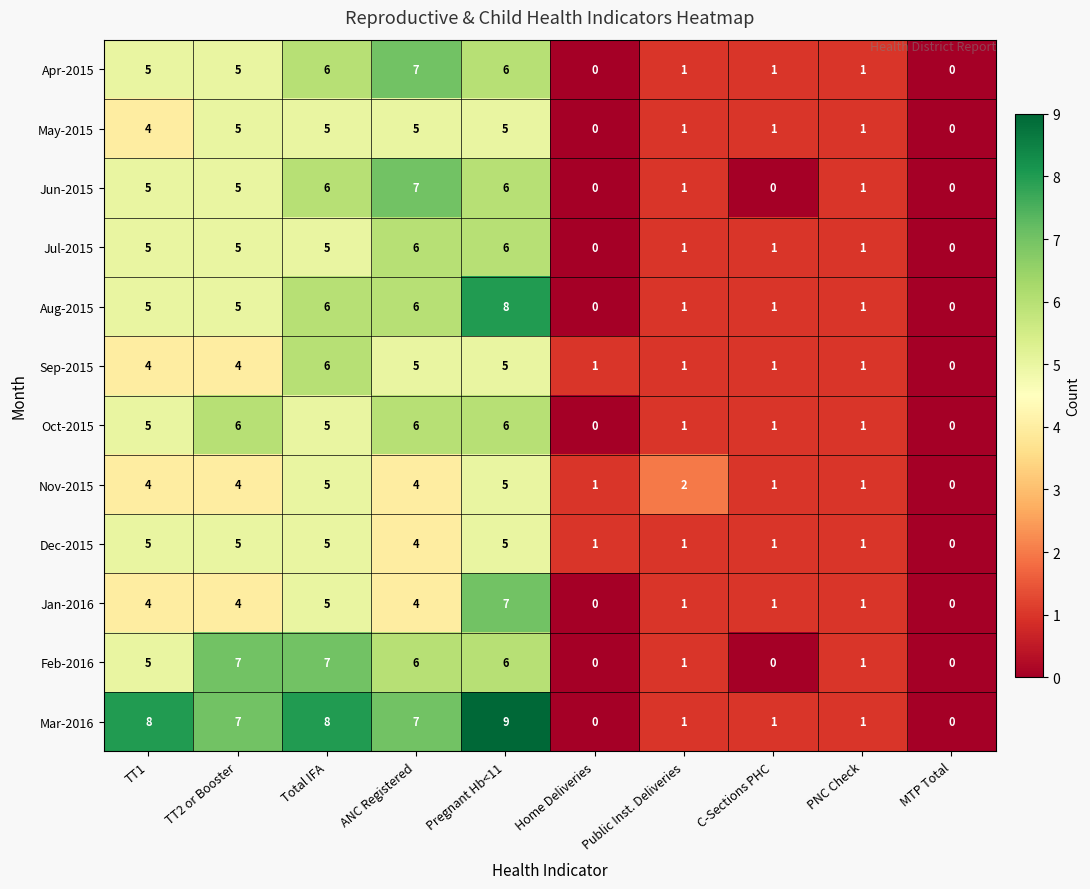

True or false: May-2015 has a value of 8 at TT2 or Booster.

False